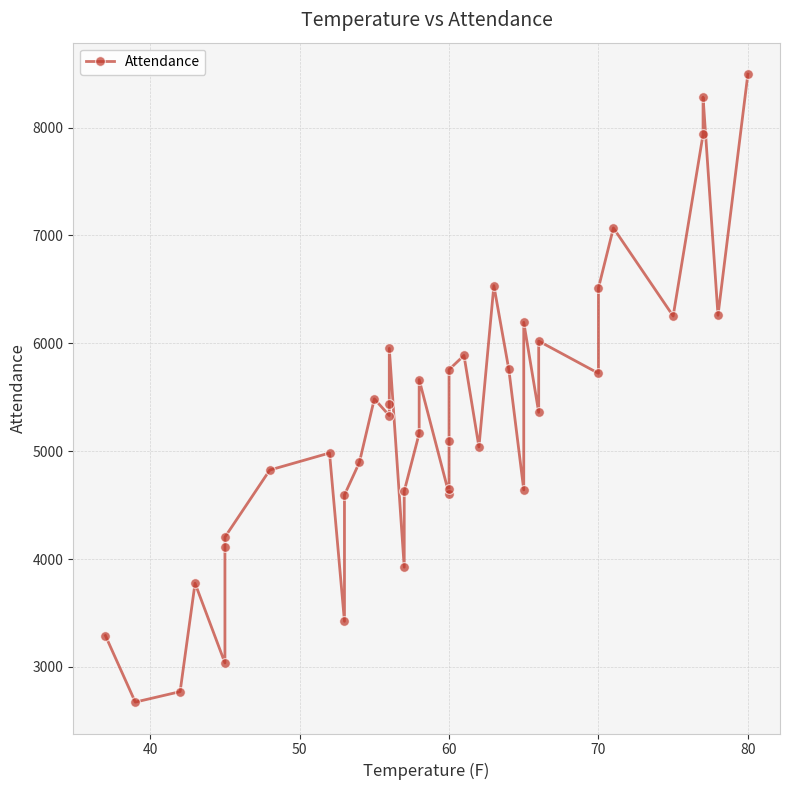

What is the smallest value displayed?

2673